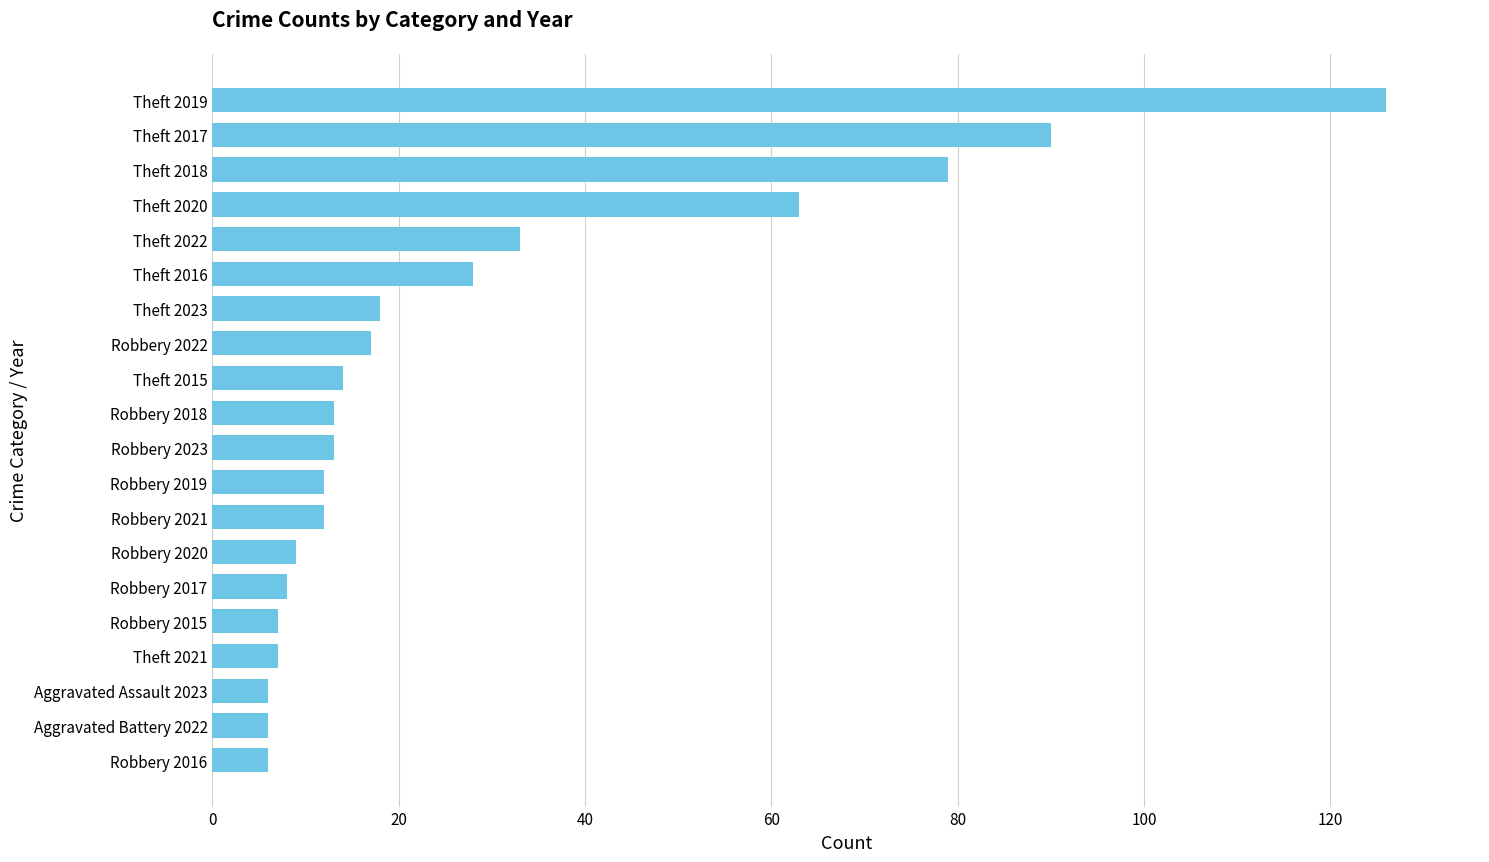

What is the change in value from Robbery 2015 to Theft 2018?

+72